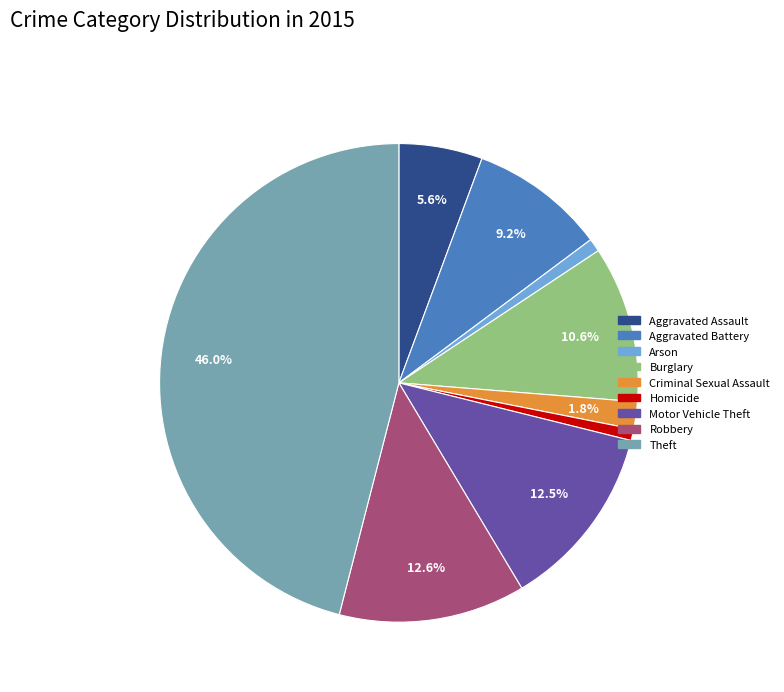

Is the sum of Motor Vehicle Theft and Aggravated Battery greater than half?

No